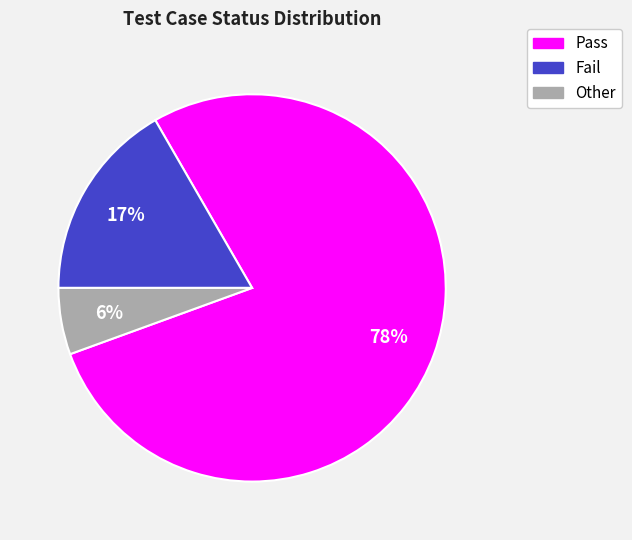

To the nearest percent, what portion does Other represent?

6%